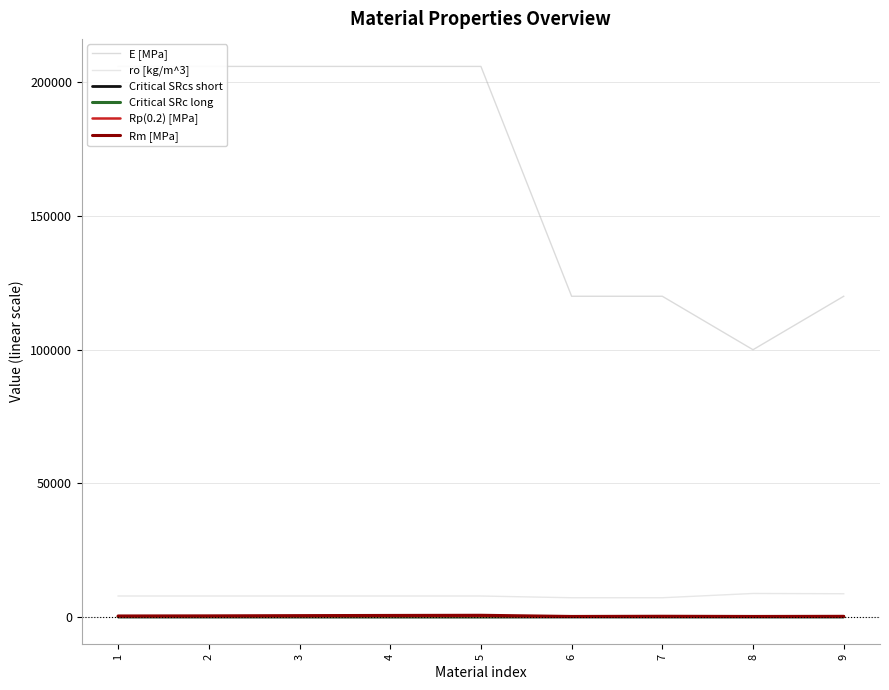

Reading left to right, list all the values displayed in this chart.

E [MPa]: 206000.0	206000.0	206000.0	206000.0	206000.0	120000.0	120000.0	100000.0	120000.0
ro [kg/m^3]: 7850.0	7850.0	7850.0	7850.0	7850.0	7200.0	7200.0	8800.0	8700.0
Critical SRcs short: 21.6	20.5	19.2	17.9	17.2	24.5	20.7	21.3	20.9
Critical SRc long: 136.0	128.8	120.5	112.7	107.8	153.9	130.1	134.0	131.0
Rp(0.2) [MPa]: 220.0	245.0	280.0	320.0	350.0	100.0	140.0	110.0	138.0
Rm [MPa]: 380.0	420.0	510.0	580.0	640.0	200.0	275.0	200.0	250.0